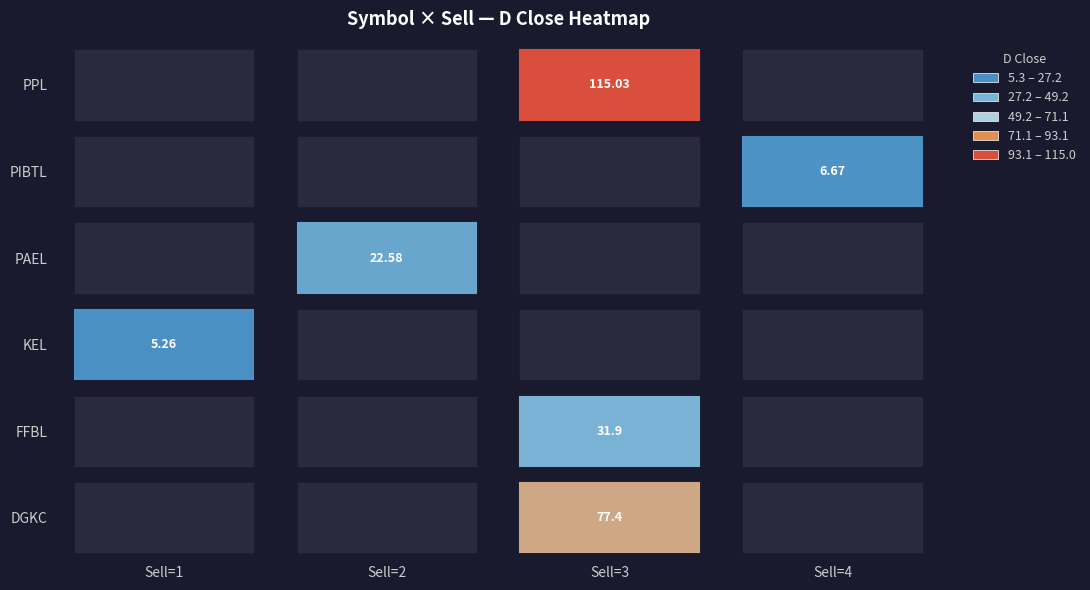

What is the smallest value displayed?

5.3